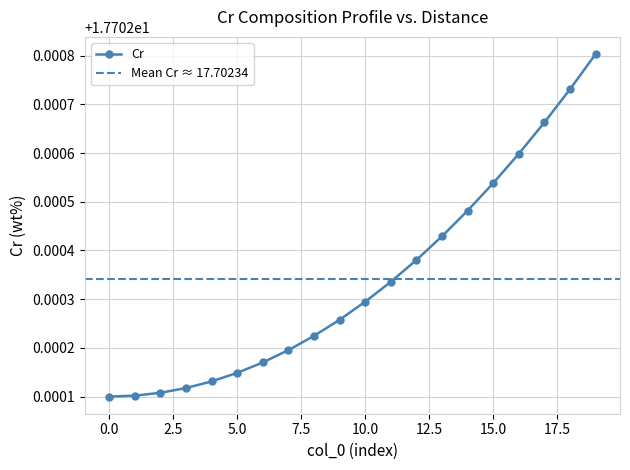

Is it true that the value at 18 is 29.5?

False